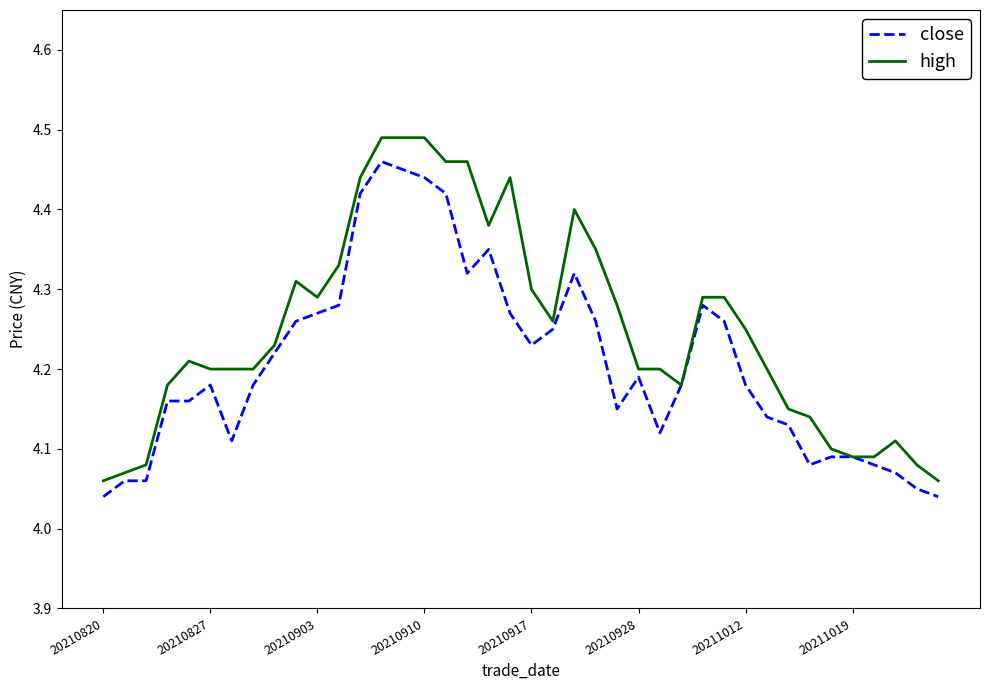

Which series has the largest total across all categories?

high